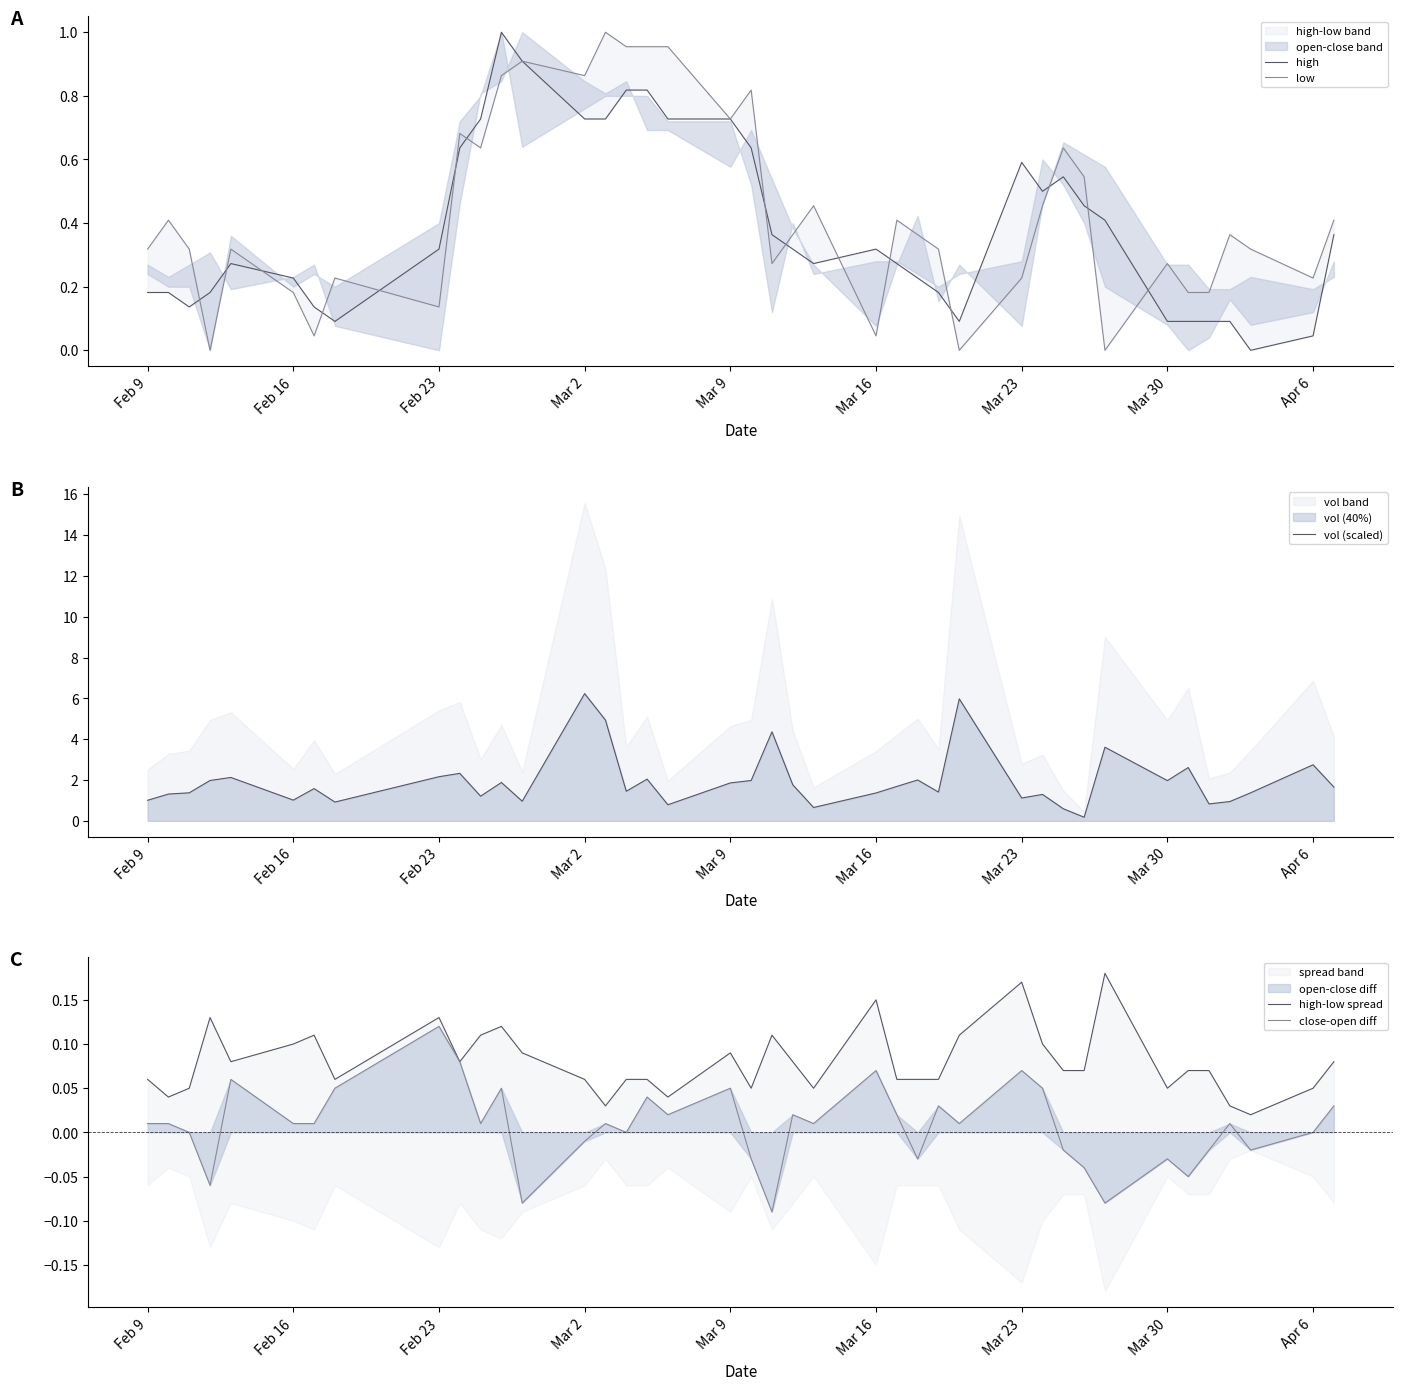

Which series ends up on top after the final intersection of low and close-open diff?

low